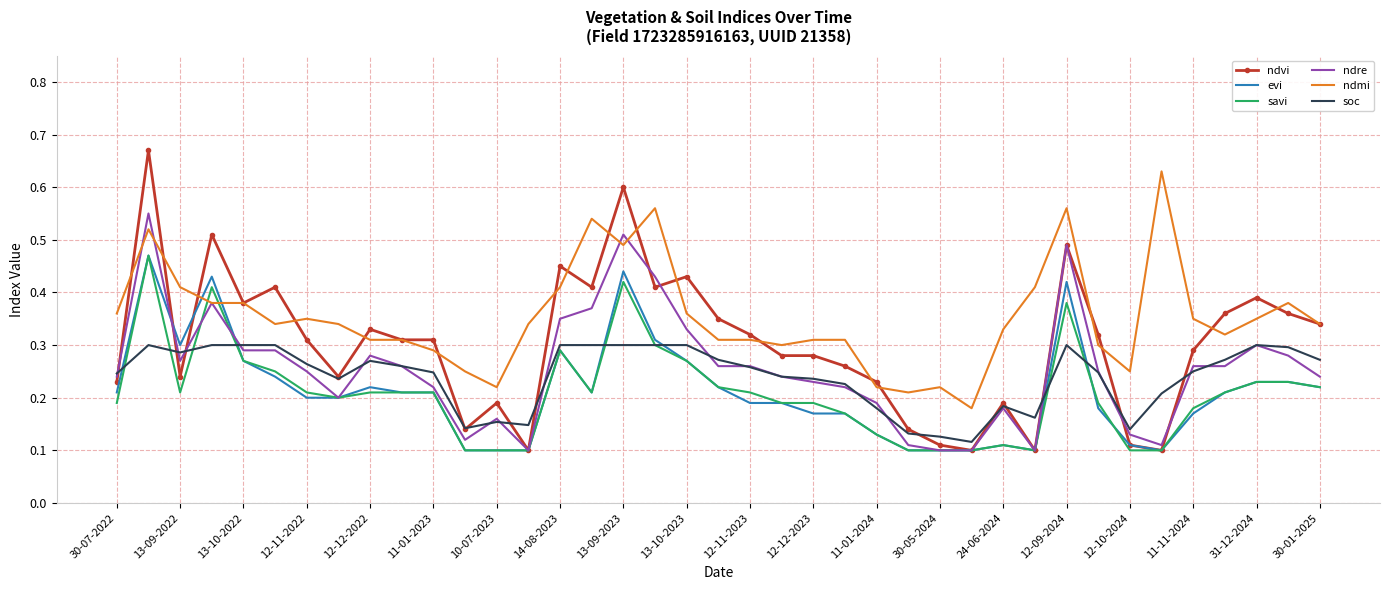

How many times do ndmi and evi cross each other?

2